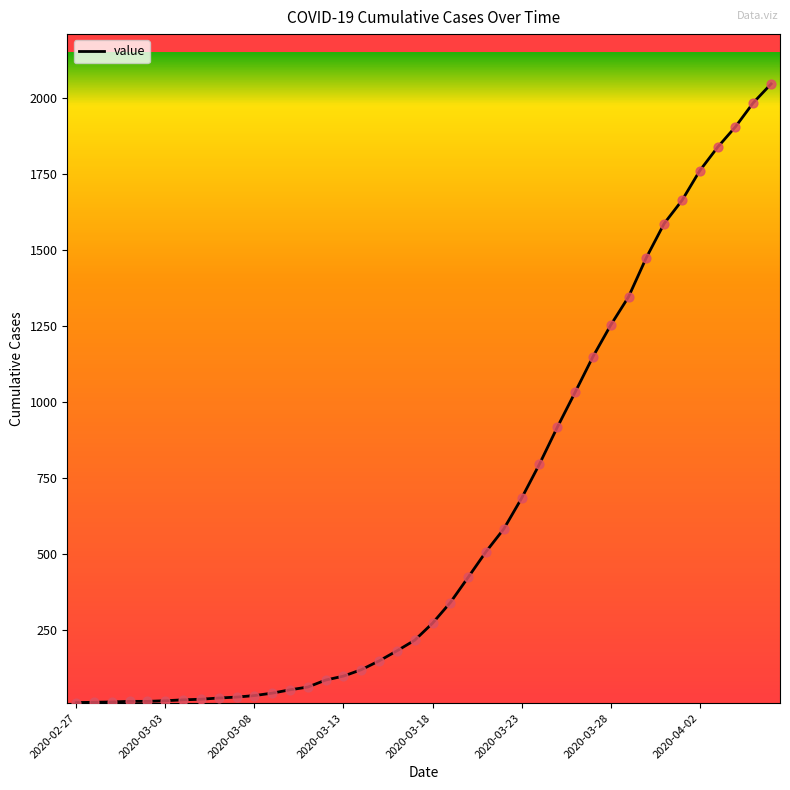

What is the maximum value shown in the chart?

2047